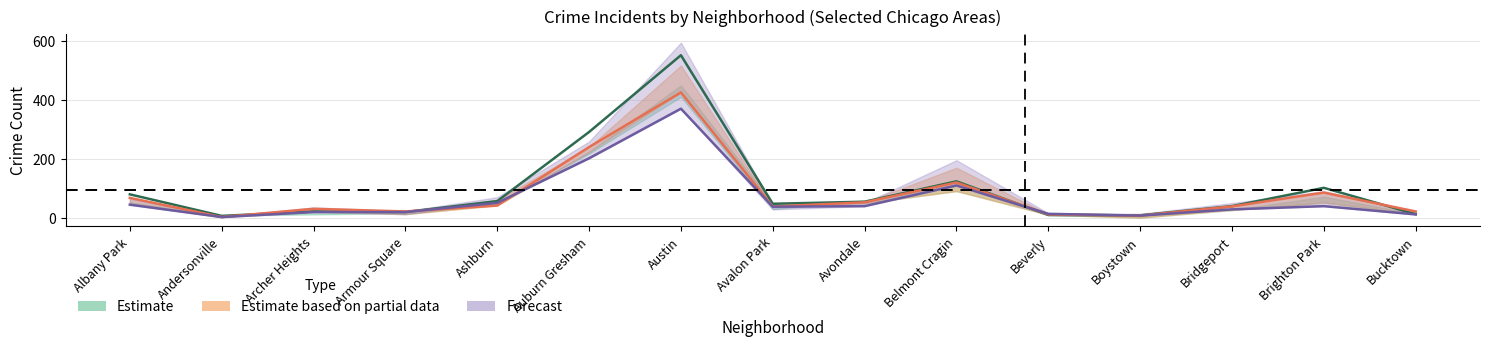

Reading left to right, list all the values displayed in this chart.

2024: Albany Park=45	Andersonville=3	Archer Heights=20	Armour Square=20	Ashburn=51	Auburn Gresham=202	Austin=370	Avalon Park=38	Avondale=40	Belmont Cragin=110	Beverly=14	Boystown=8	Bridgeport=29	Brighton Park=40	Bucktown=12
2016: Albany Park=80	Andersonville=7	Archer Heights=22	Armour Square=20	Ashburn=57	Auburn Gresham=291	Austin=551	Avalon Park=48	Avondale=55	Belmont Cragin=124	Beverly=10	Boystown=9	Bridgeport=40	Brighton Park=102	Bucktown=13
2021: Albany Park=68	Andersonville=3	Archer Heights=31	Armour Square=22	Ashburn=42	Auburn Gresham=240	Austin=425	Avalon Park=39	Avondale=53	Belmont Cragin=120	Beverly=12	Boystown=8	Bridgeport=39	Brighton Park=86	Bucktown=22